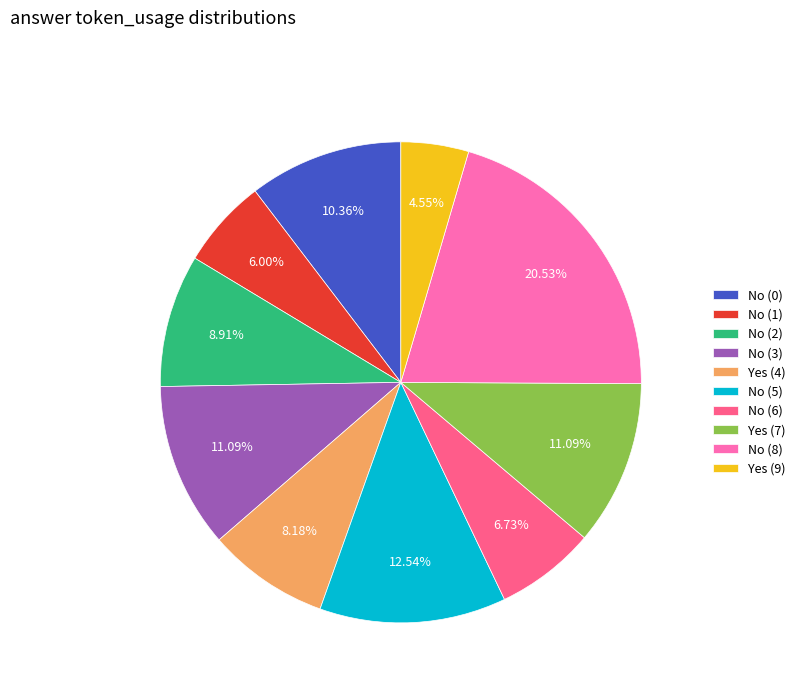

What is the ratio of the value at No (3) to the value at No (8)?

0.5